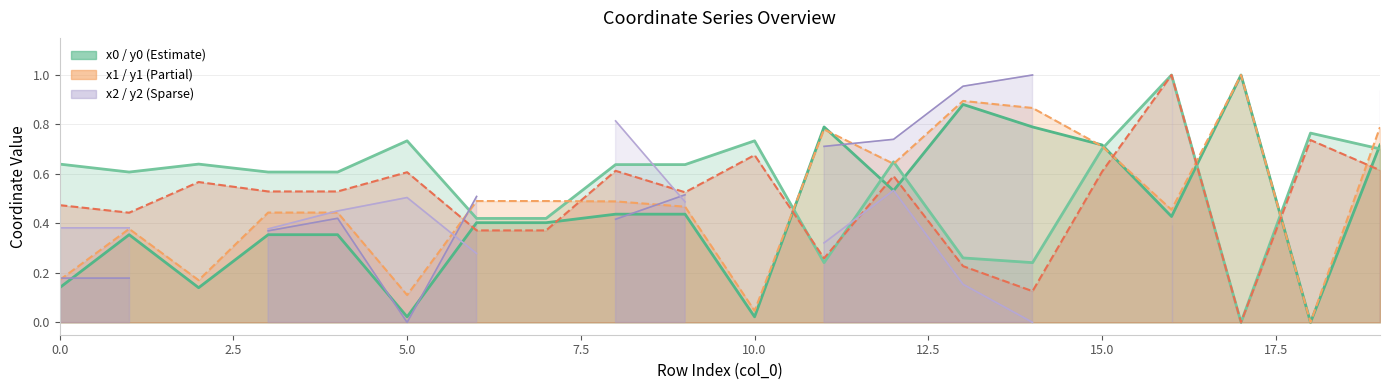

Which series has the largest total across all categories?

y0